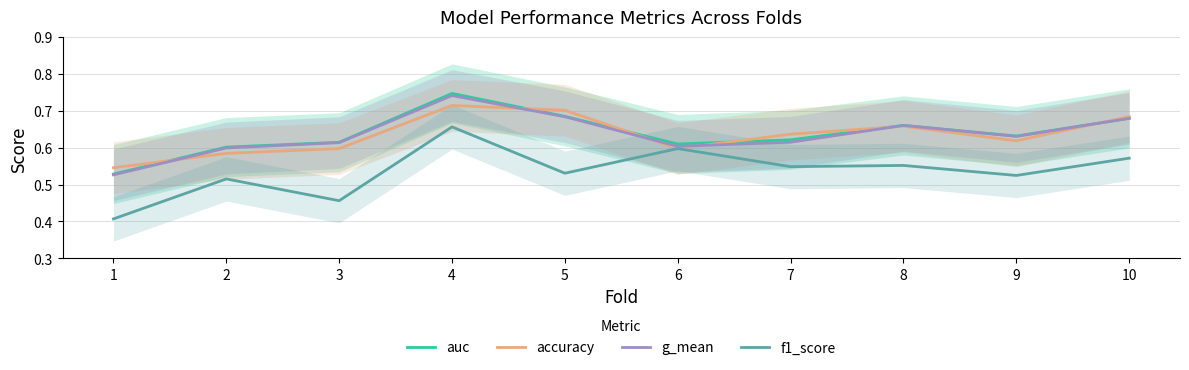

Which category has the highest value in the auc series?

4